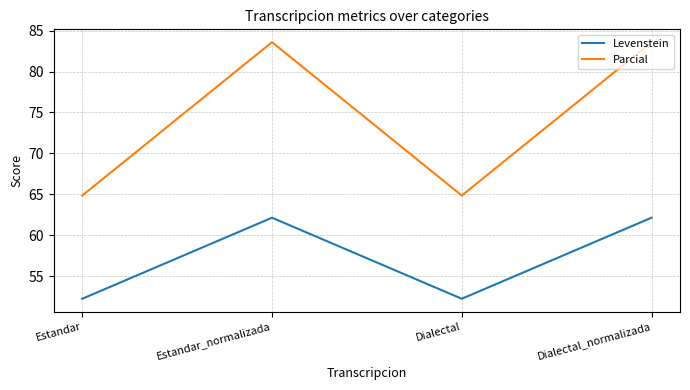

True or false: Levenstein and Parcial cross at least once.

False